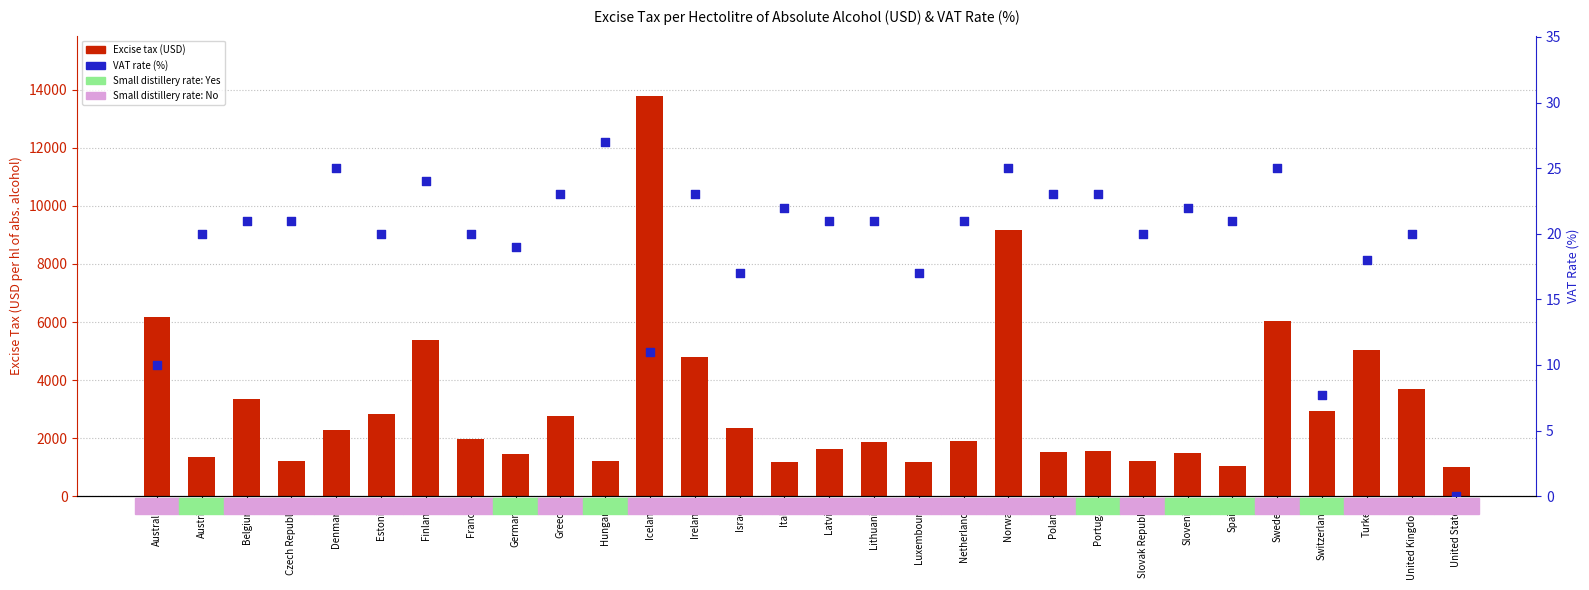

Which series has the largest total across all categories?

Excise tax (USD)